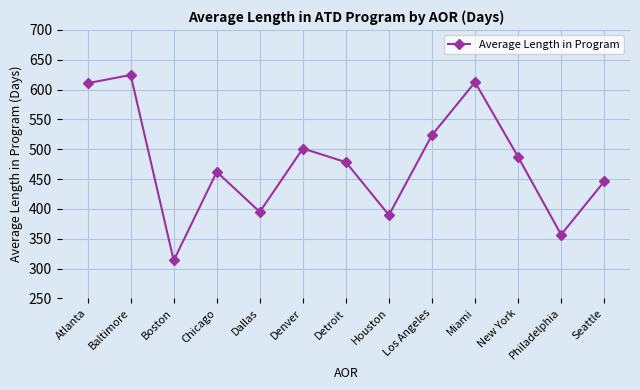

Does the chart have visible grid lines?

Yes